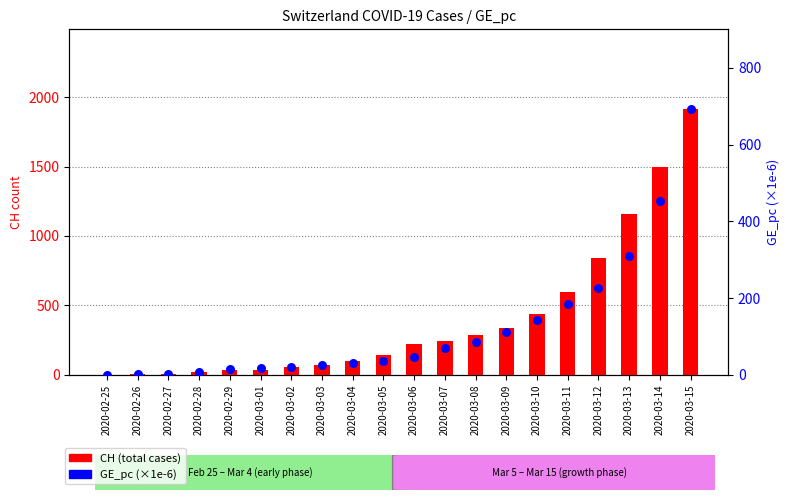

What is the total value across all series at 2020-03-15?

2606.6